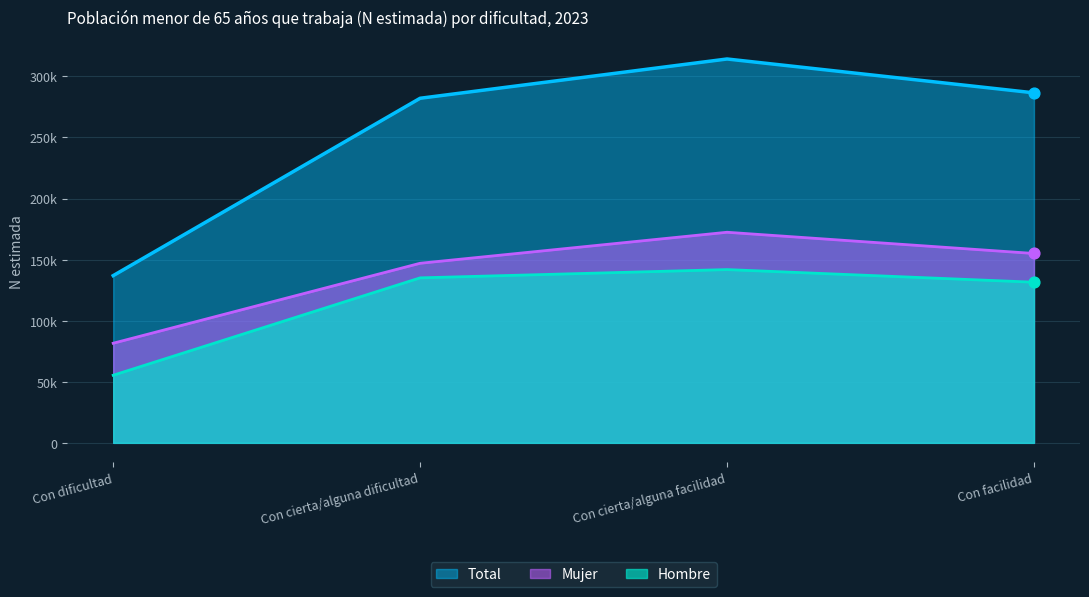

What are all the series names shown in the legend?

Total, Mujer, Hombre